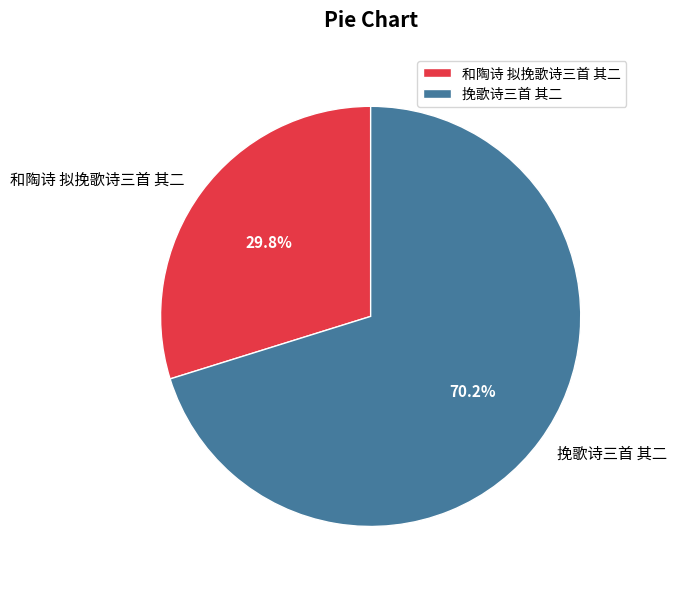

What is the majority slice?

挽歌诗三首 其二